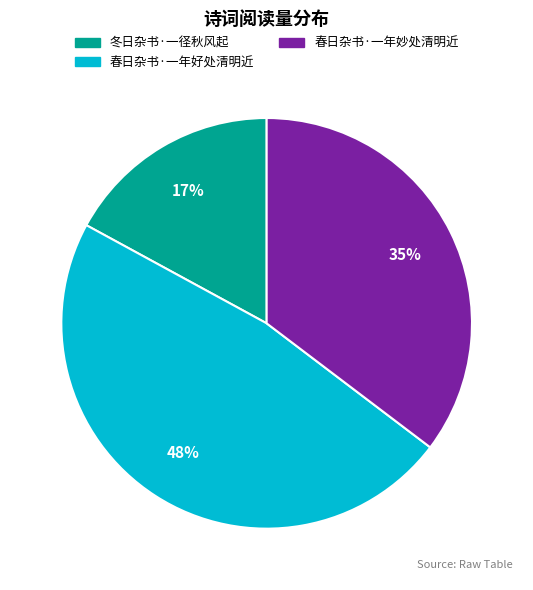

Which slice is the largest?

春日杂书·一年好处清明近